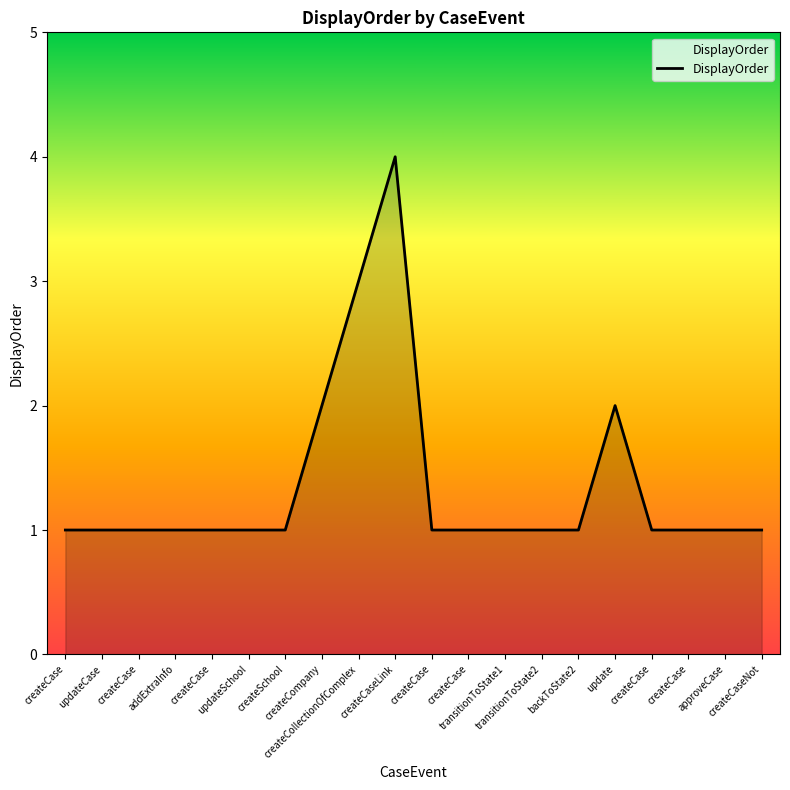

Rank the categories by value from lowest to highest.

createCase, updateCase, createCase, addExtraInfo, createCase, updateSchool, createSchool, createCase, createCase, transitionToState1, transitionToState2, backToState2, createCase, createCase, approveCase, createCaseNot, createCompany, update, createCollectionOfComplex, createCaseLink